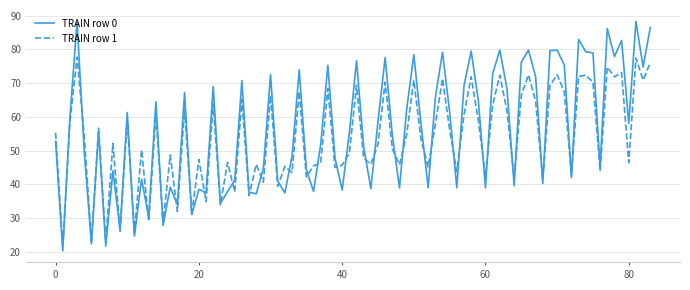

What is the greatest value displayed?

88.3